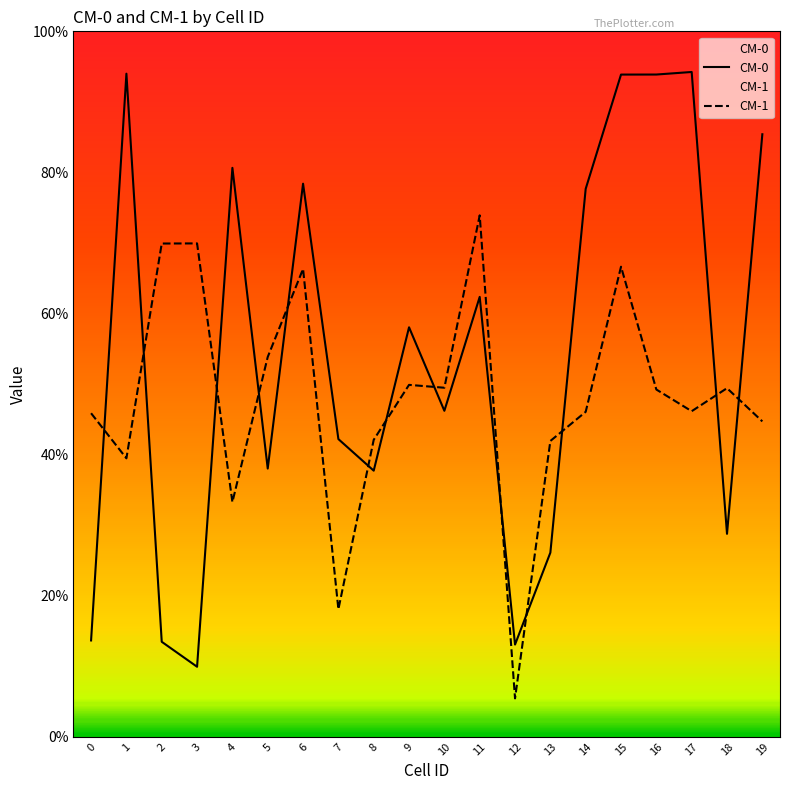

What is the maximum value shown in the chart?

0.9